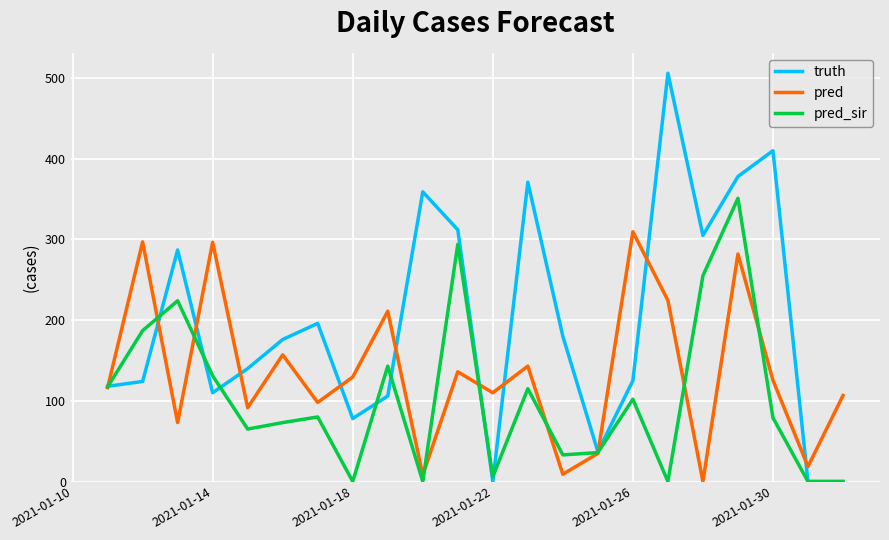

What is the maximum value shown in the chart?

506.0